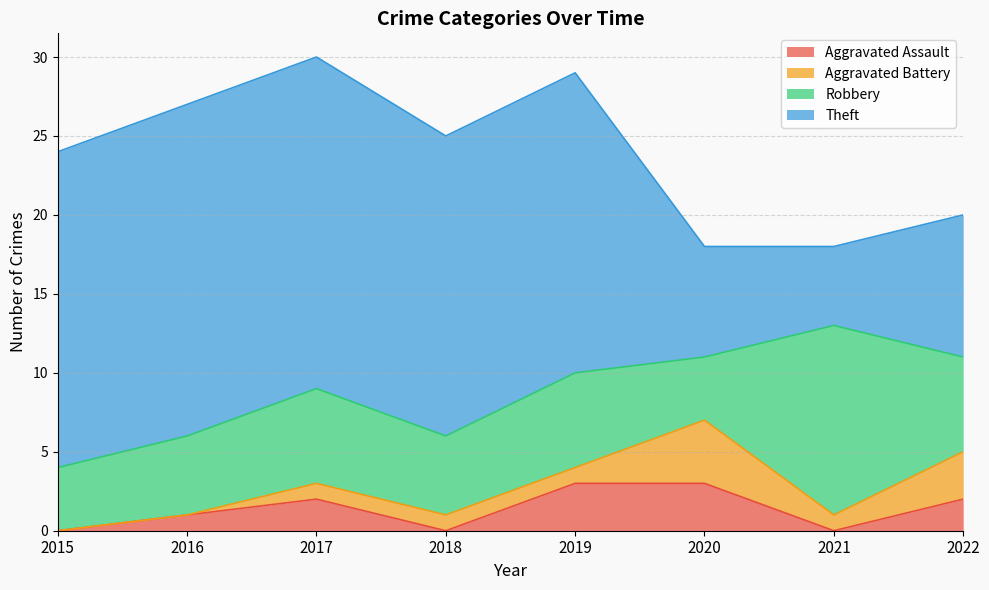

Rank the categories by Aggravated Battery value from highest to lowest.

2020, 2022, 2017, 2018, 2019, 2021, 2015, 2016